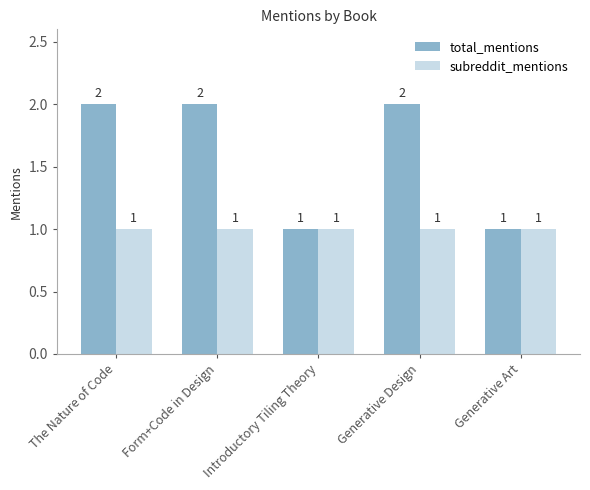

Are the bars grouped side by side (vs. stacked)?

Yes